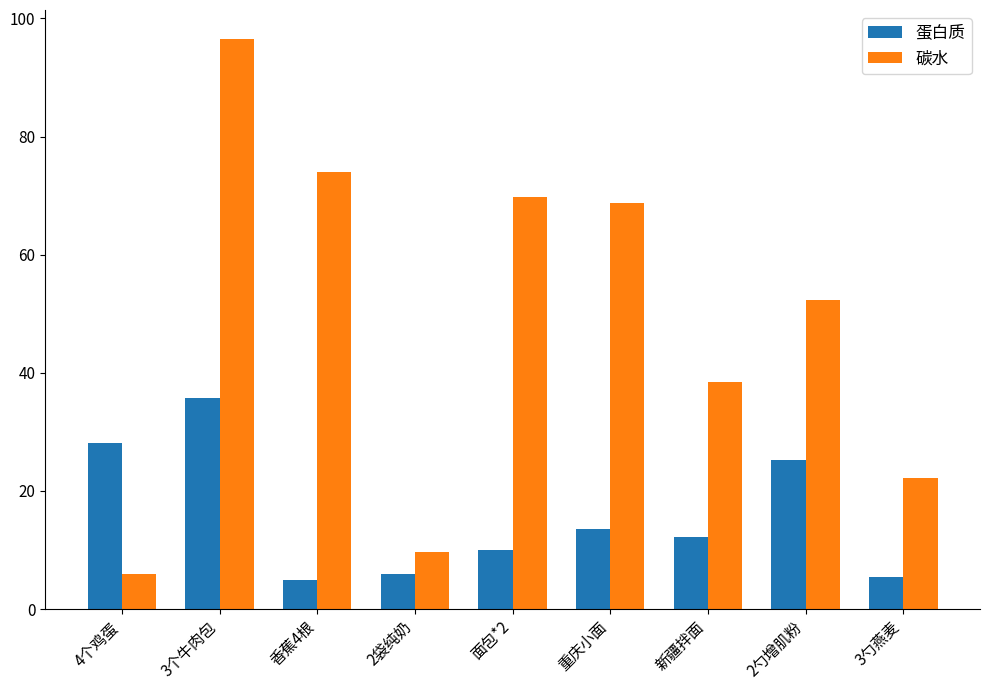

At which category is the sum across all series the highest?

3个牛肉包